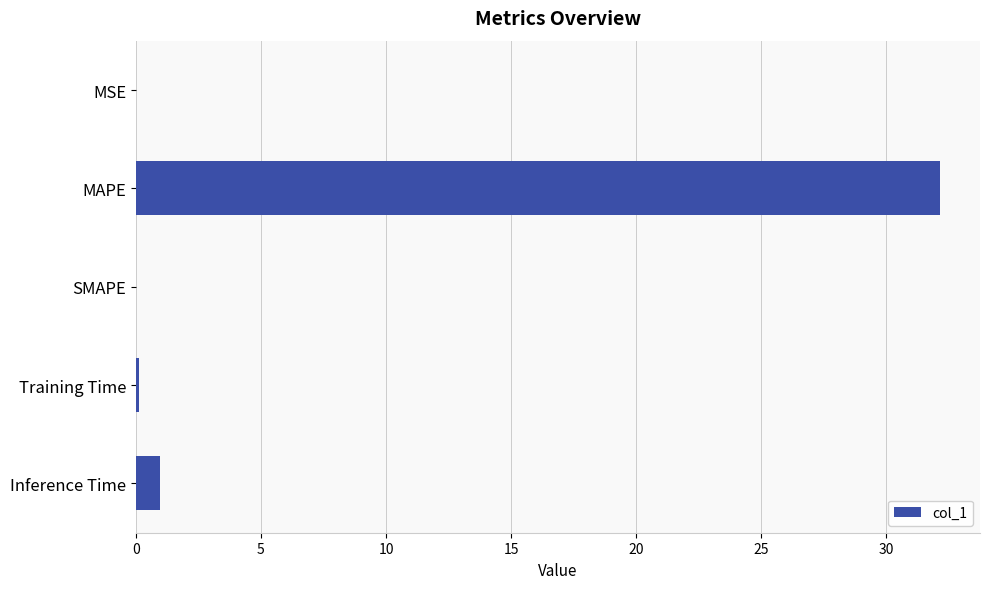

Which label corresponds to the largest value in the chart?

MAPE